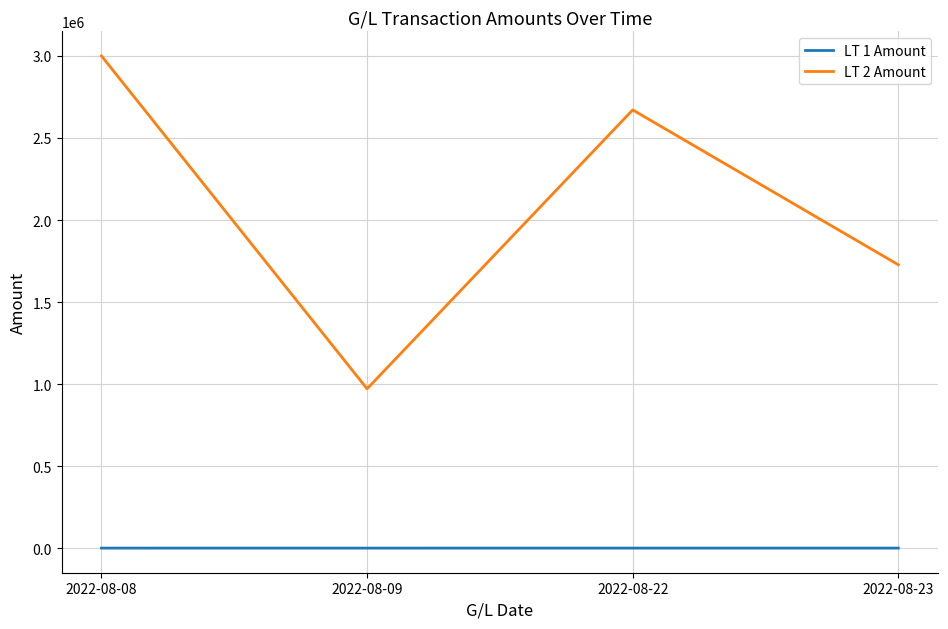

Rank the series by their average value, from highest to lowest.

LT 2 Amount, LT 1 Amount